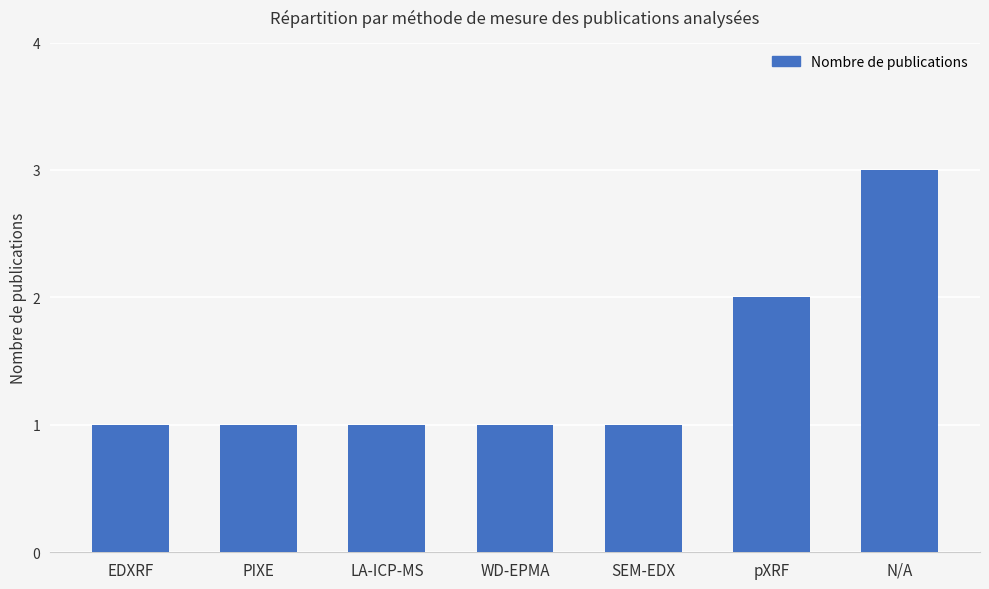

What is the value of the 2nd bar from the left?

1